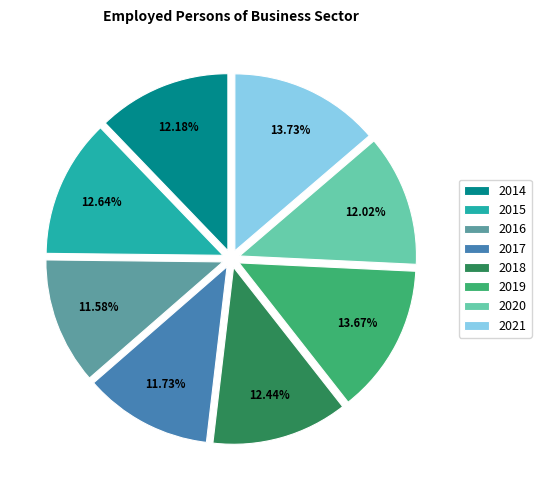

Approximately how many times larger is the value at 2018 compared to 2019?

0.9